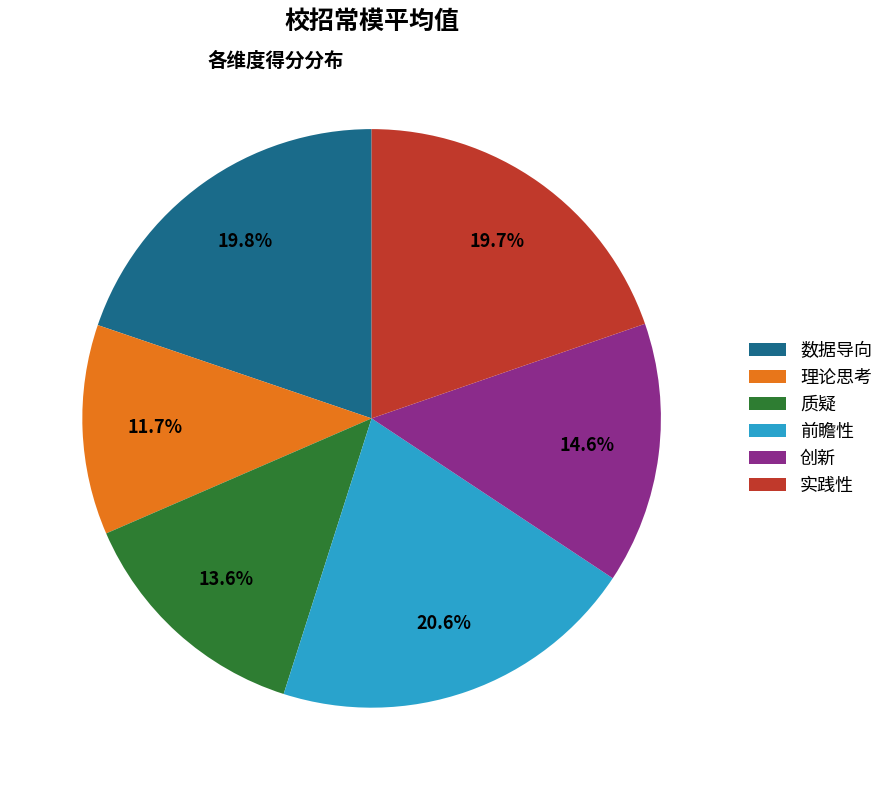

Does any single category account for the majority?

No